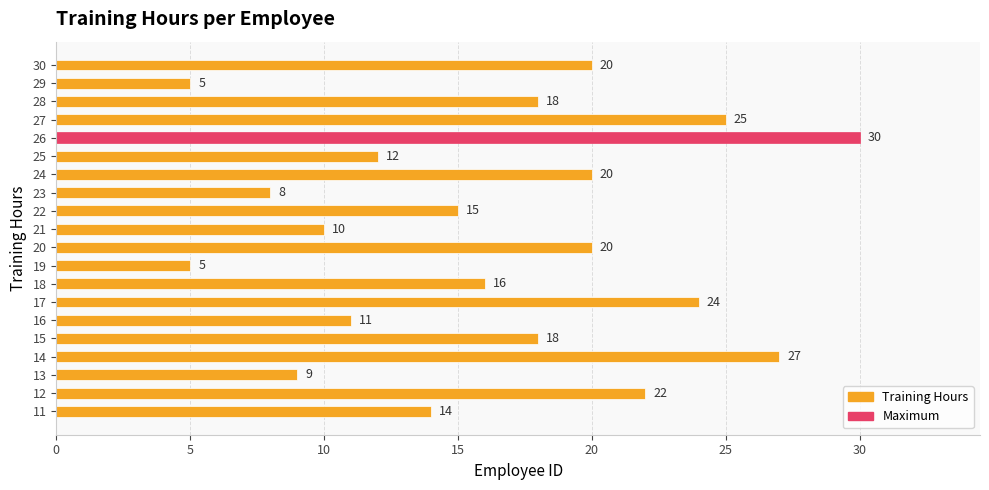

What is the difference between the maximum and minimum values?

25